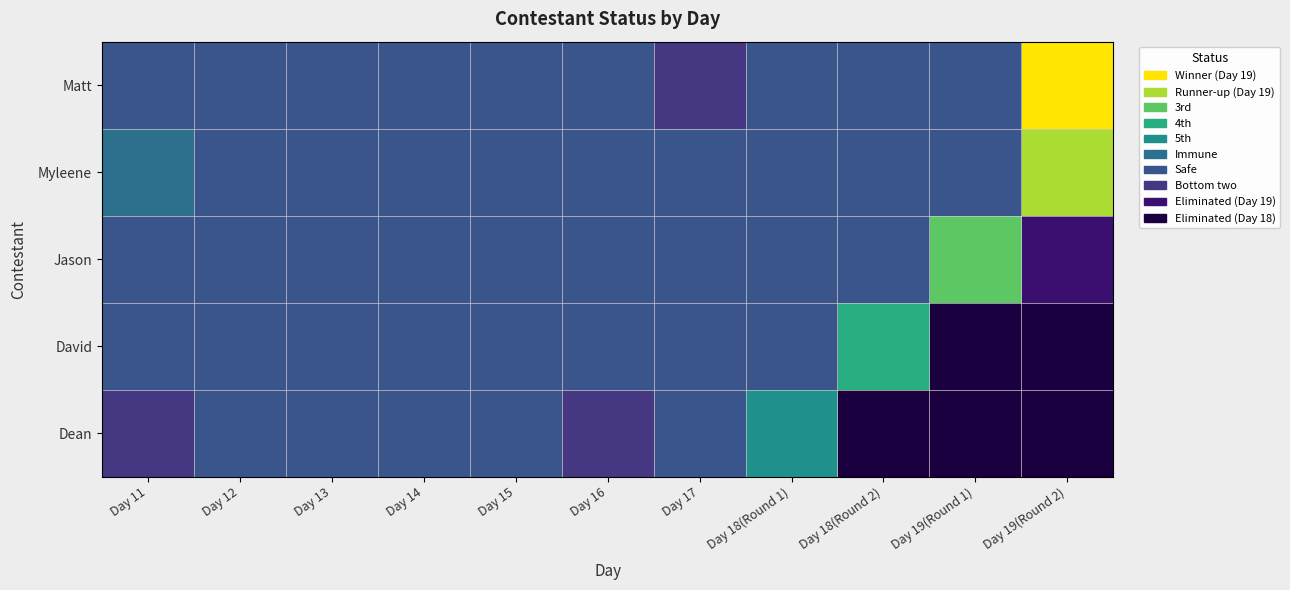

Reading left to right, extract all data points from this chart.

Matt: Day 11=6	Day 12=6	Day 13=6	Day 14=6	Day 15=6	Day 16=6	Day 17=7	Day 18(Round 1)=6	Day 18(Round 2)=6	Day 19(Round 1)=6	Day 19(Round 2)=0
Myleene: Day 11=5	Day 12=6	Day 13=6	Day 14=6	Day 15=6	Day 16=6	Day 17=6	Day 18(Round 1)=6	Day 18(Round 2)=6	Day 19(Round 1)=6	Day 19(Round 2)=1
Jason: Day 11=6	Day 12=6	Day 13=6	Day 14=6	Day 15=6	Day 16=6	Day 17=6	Day 18(Round 1)=6	Day 18(Round 2)=6	Day 19(Round 1)=2	Day 19(Round 2)=8
David: Day 11=6	Day 12=6	Day 13=6	Day 14=6	Day 15=6	Day 16=6	Day 17=6	Day 18(Round 1)=6	Day 18(Round 2)=3	Day 19(Round 1)=9	Day 19(Round 2)=9
Dean: Day 11=7	Day 12=6	Day 13=6	Day 14=6	Day 15=6	Day 16=7	Day 17=6	Day 18(Round 1)=4	Day 18(Round 2)=9	Day 19(Round 1)=9	Day 19(Round 2)=9